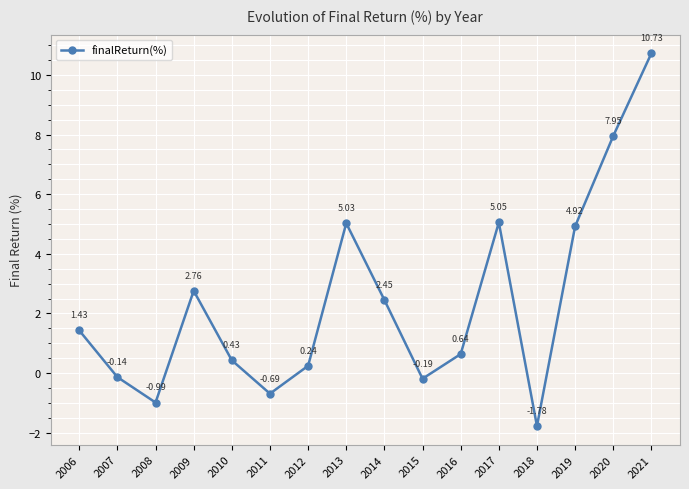

What is the ratio of the value at 2016 to the value at 2017?

0.1